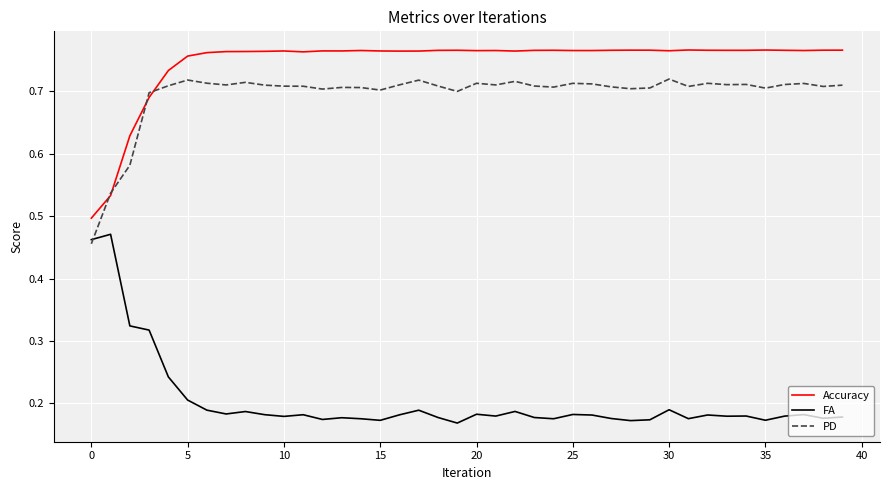

True or false: FA and Accuracy cross at least once.

False